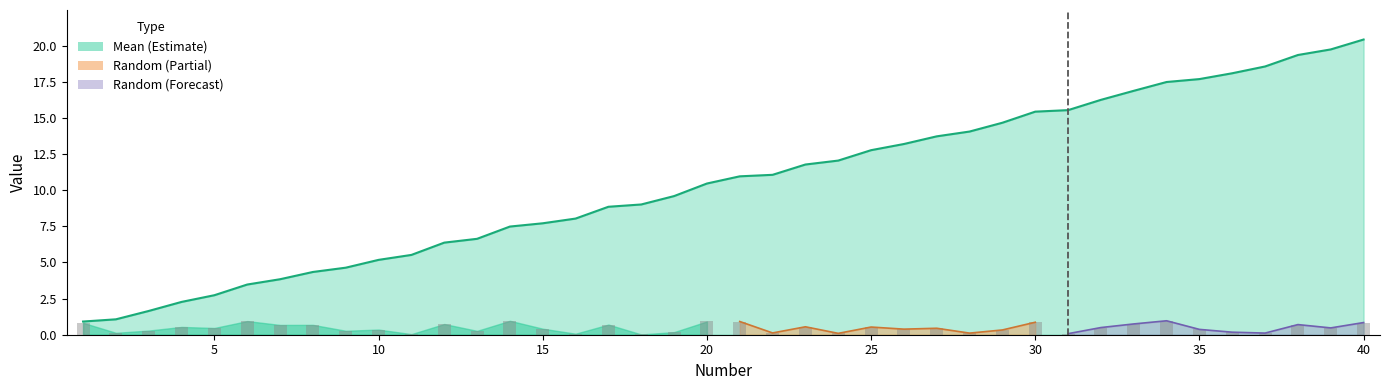

What is the difference between the maximum and minimum values in the Random series?

0.9